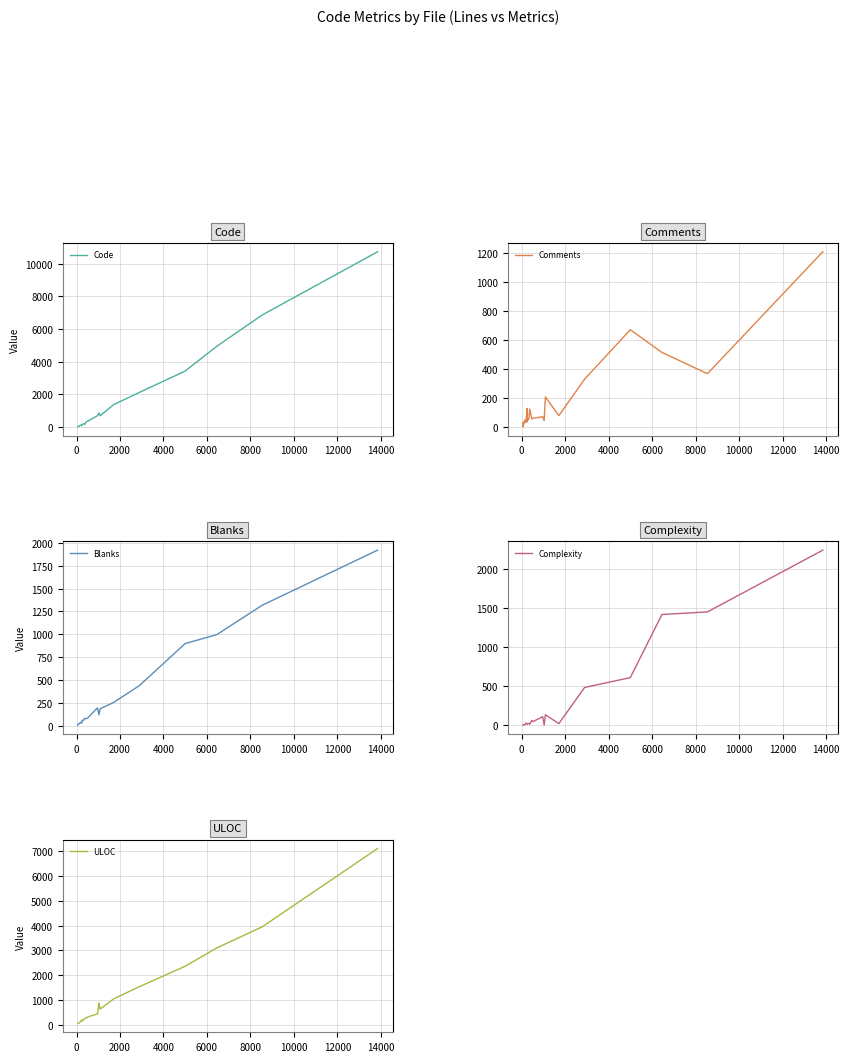

What is the maximum value for Code?

10726